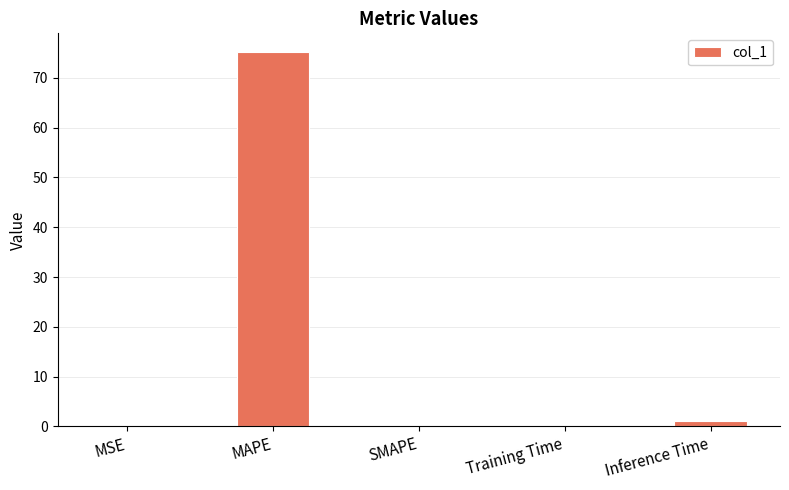

What is the greatest value displayed?

75.2